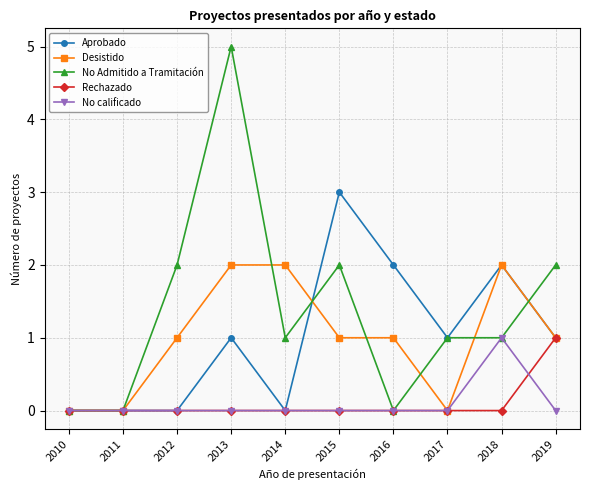

True or false: Desistido has more than 0 points higher than both neighbors.

True